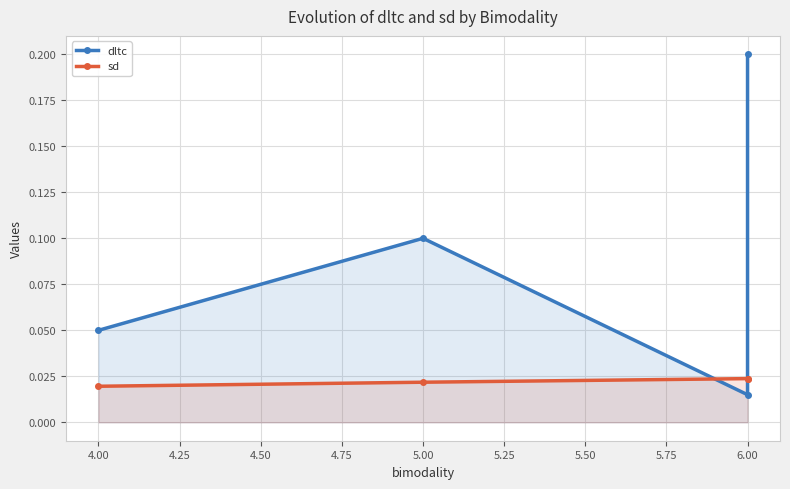

List the series in order of their overall mean, highest first.

dltc, sd